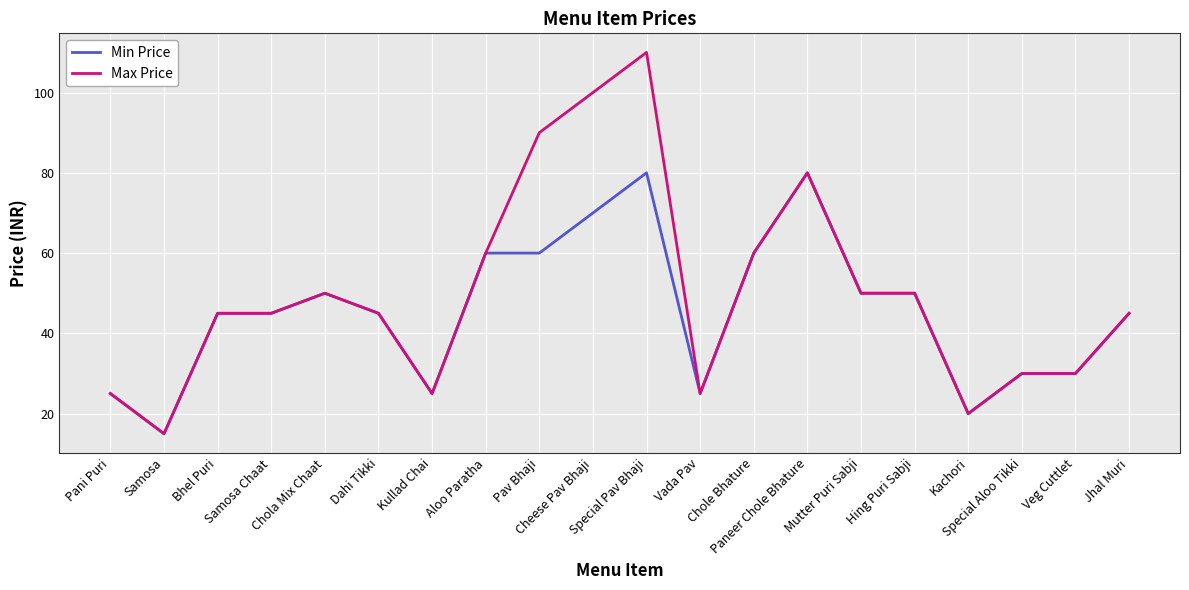

Which series has the largest range (max minus min)?

Max Price